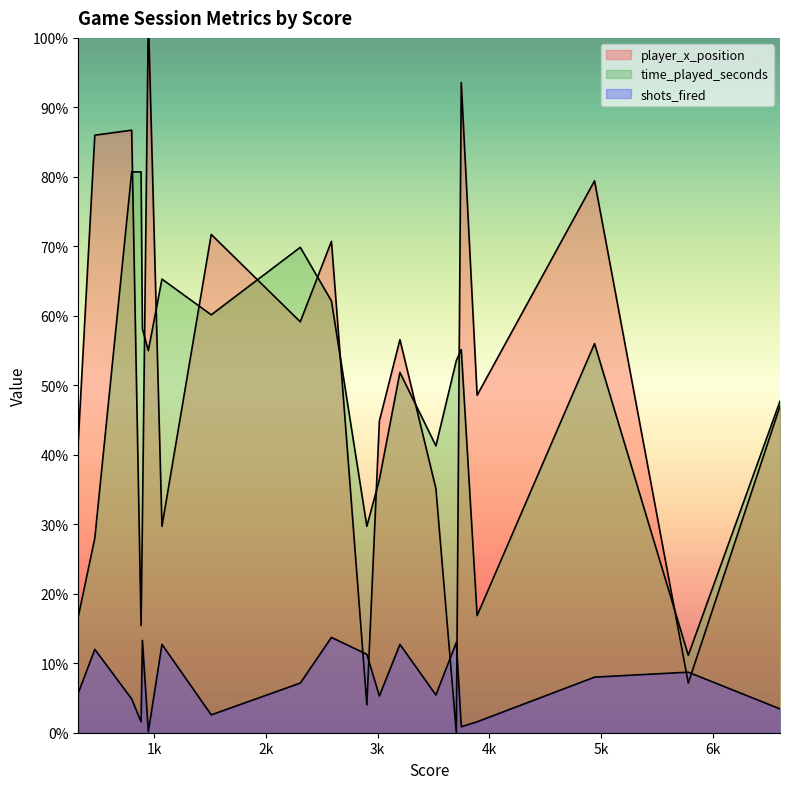

After their last crossing, which series has the higher values: player_x_position or shots_fired?

player_x_position